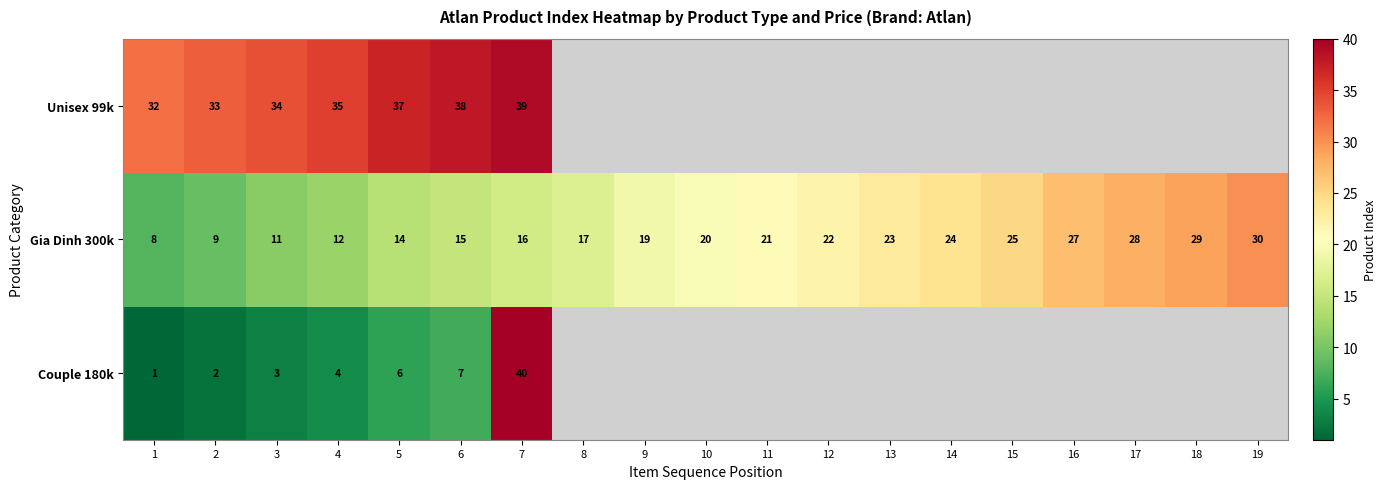

True or false: Gia Dinh 300k has a value of 18 at 19.

False